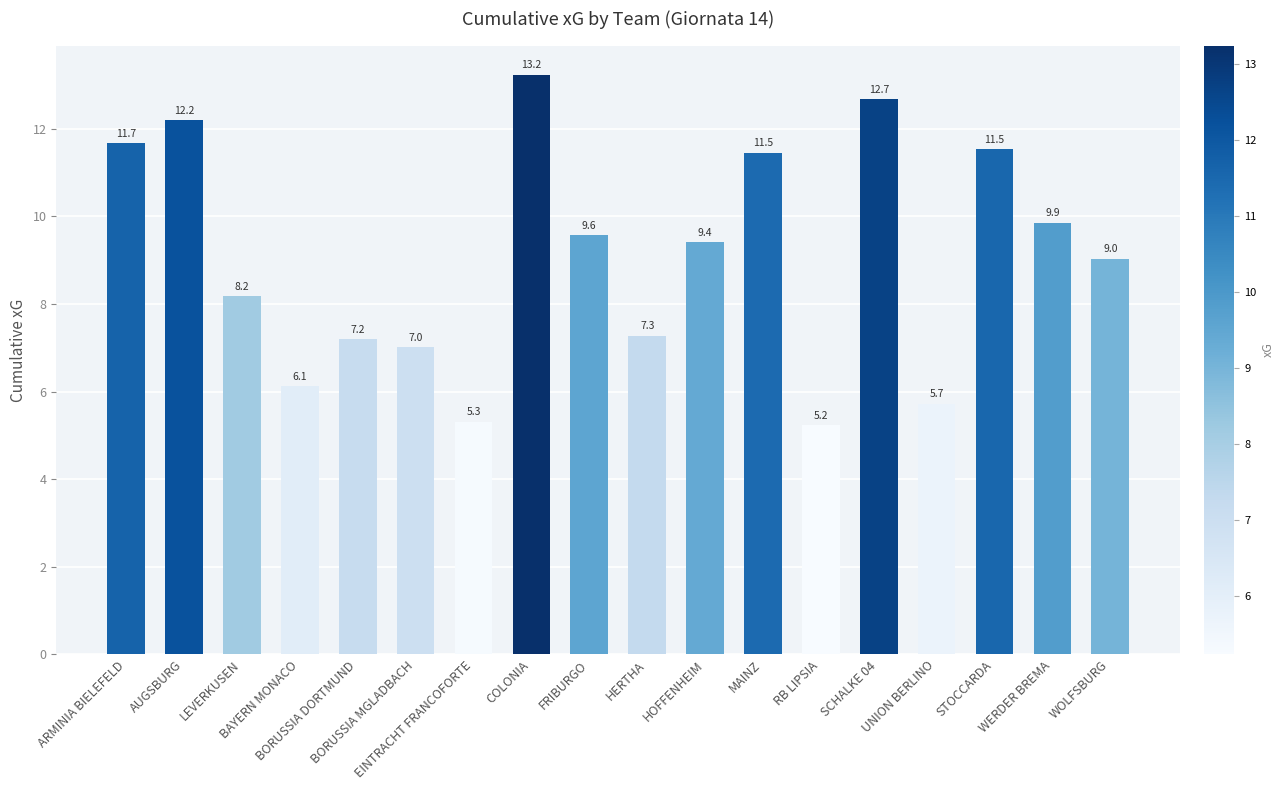

What is the minimum value shown in the chart?

5.2